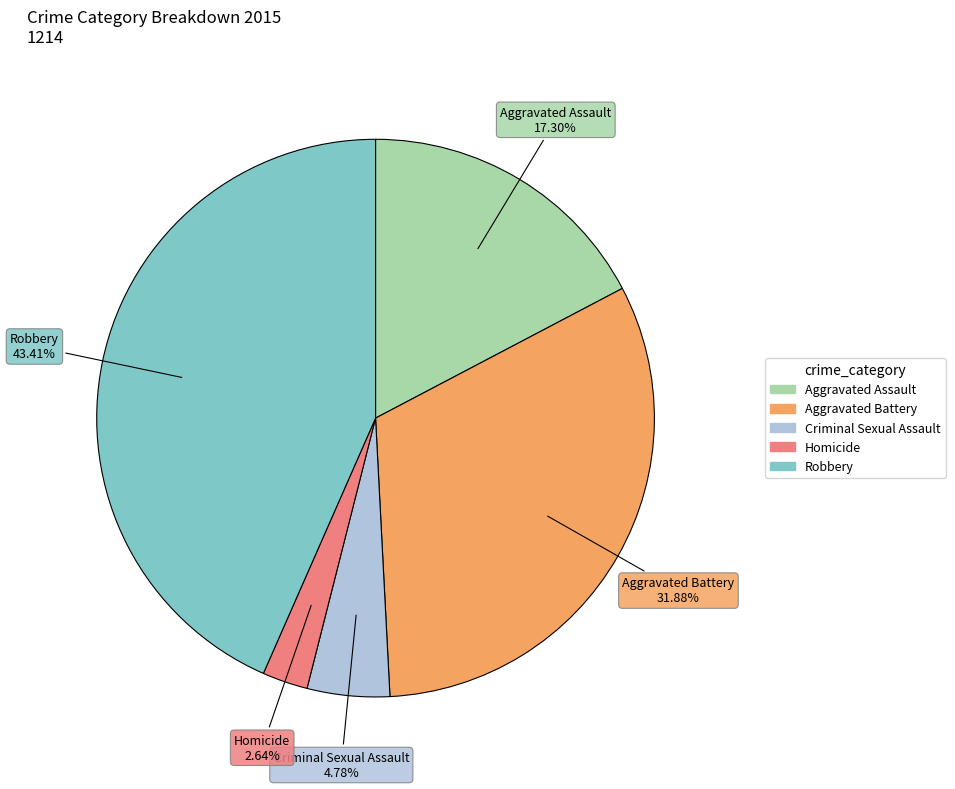

How many segments does this pie chart have?

5